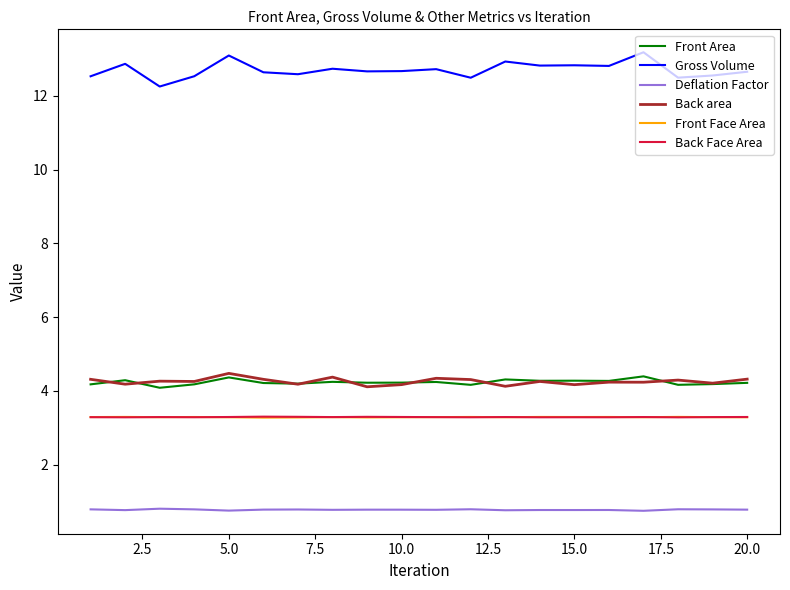

What is the lowest value of the Front Face Area series?

3.3